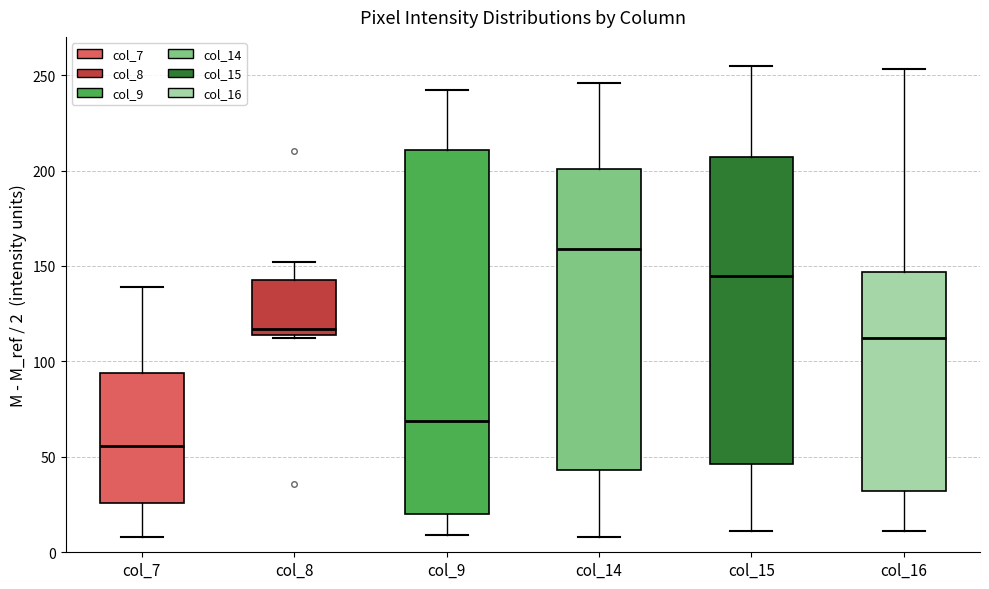

Which box is the tallest, from its lower edge to its upper edge?

col_9